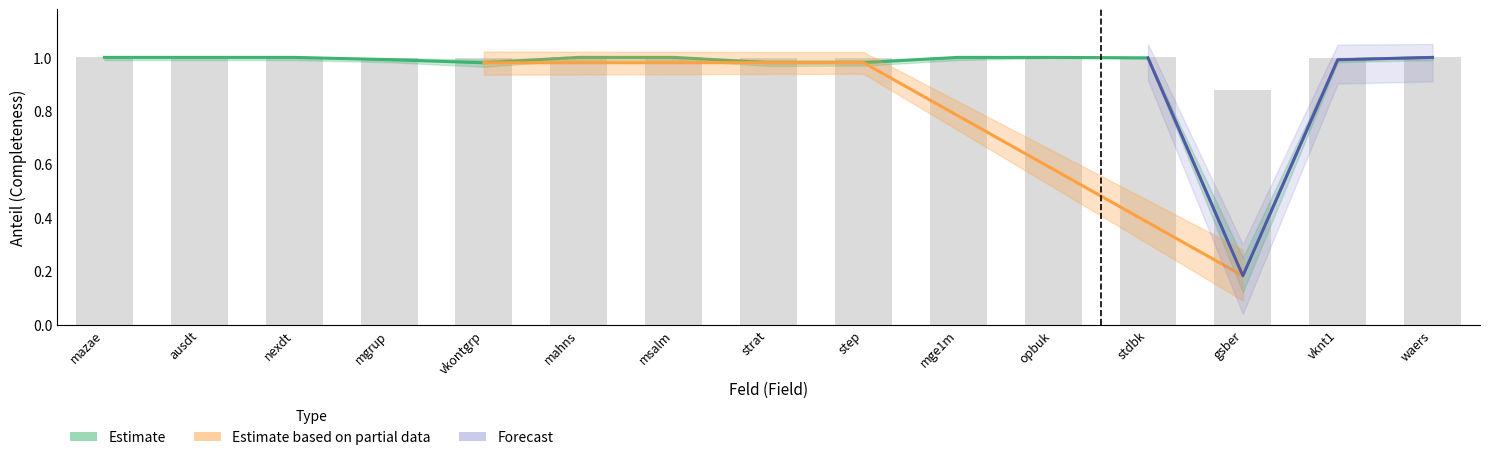

Reading left to right, what are all the values shown in this chart?

Relevant_anteil: 1.0	1.0	1.0	1.0	1.0	1.0	1.0	1.0	1.0	1.0	1.0	1.0	0.2	1.0	1.0
Anzahl_values: 1.0	1.0	1.0	1.0	1.0	1.0	1.0	1.0	1.0	1.0	1.0	1.0	0.9	1.0	1.0